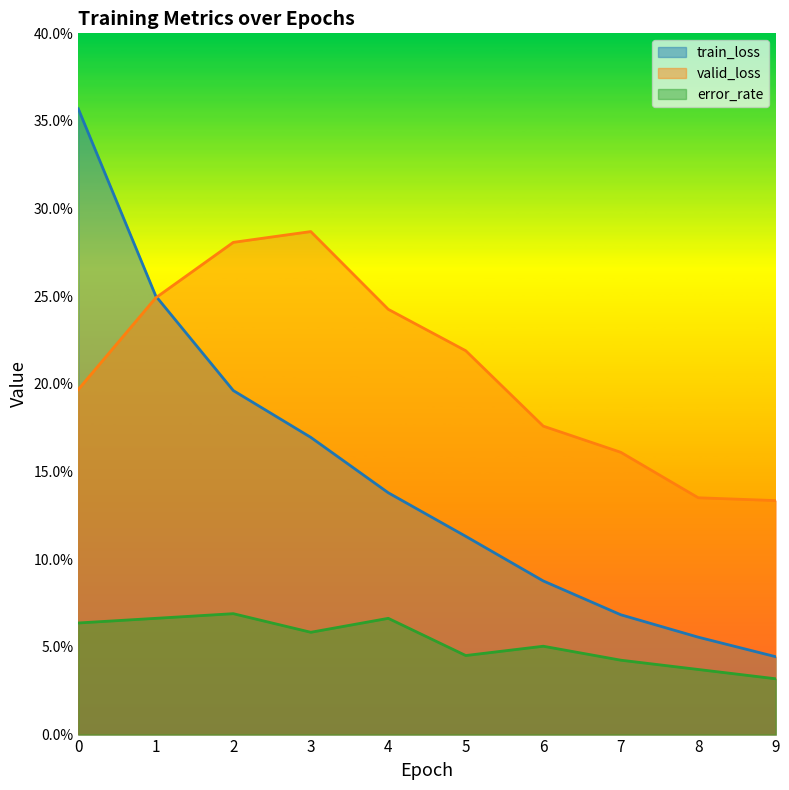

True or false: valid_loss and error_rate cross at least once.

False